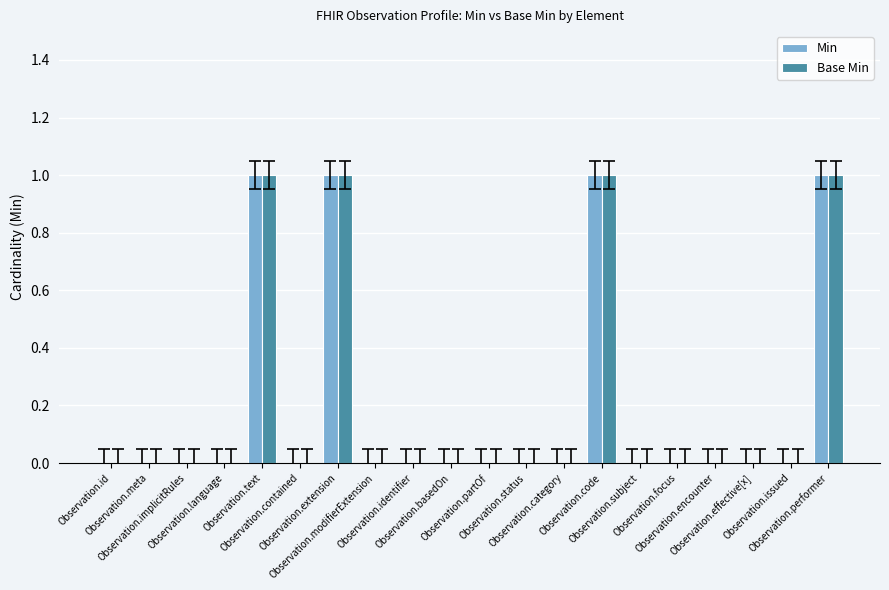

What is the greatest value displayed?

1